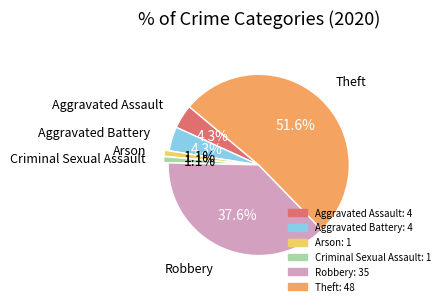

To the nearest percent, what is the average slice percentage?

17%